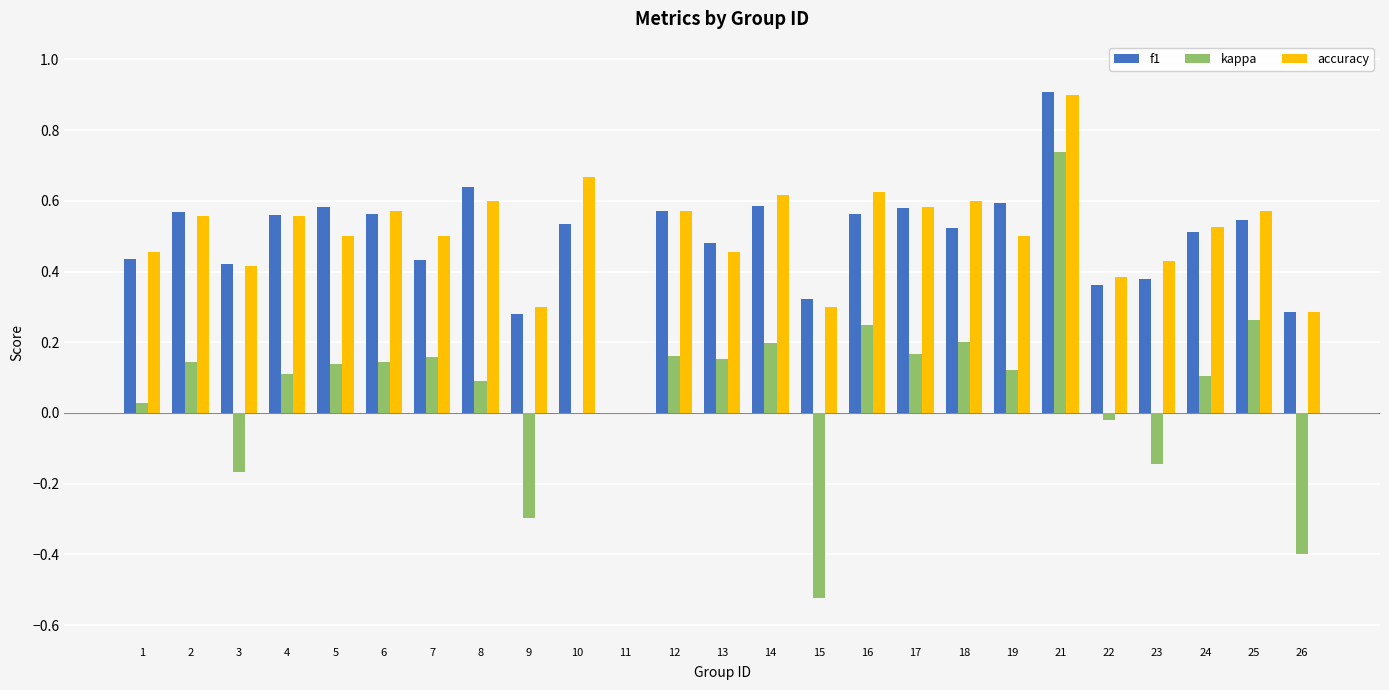

Is it true that accuracy equals 0.2 at 6?

False